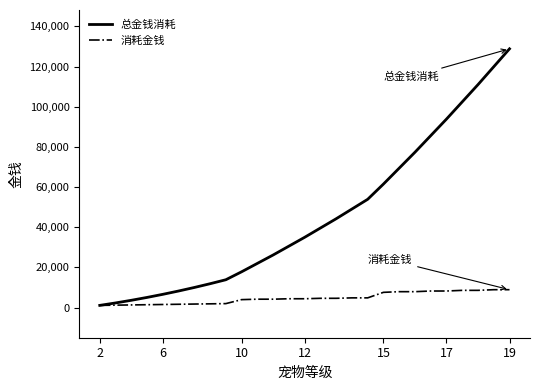

How many values in the 消耗金钱 series are below 4400?

12